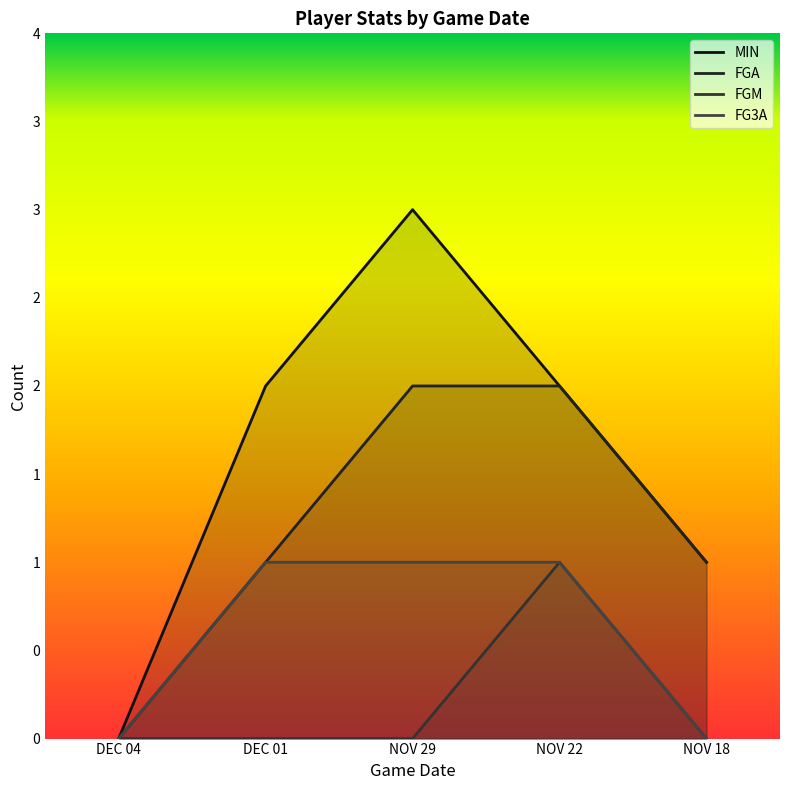

What is the label of the 2nd point from the left?

DEC 01